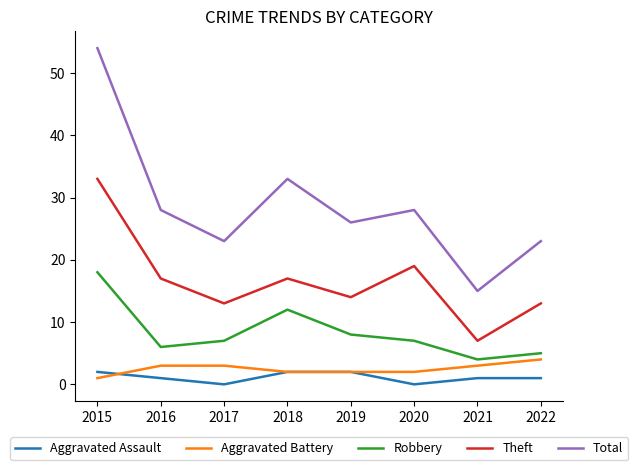

True or false: Aggravated Battery and Theft cross at least once.

False